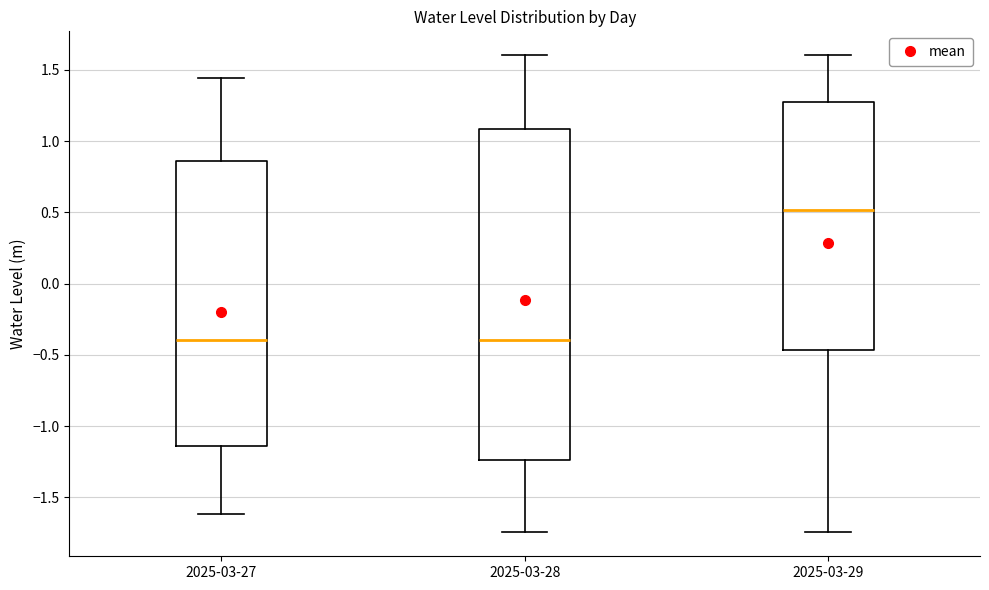

Comparing the boxes themselves (not the whiskers), which one is the tallest?

2025-03-28